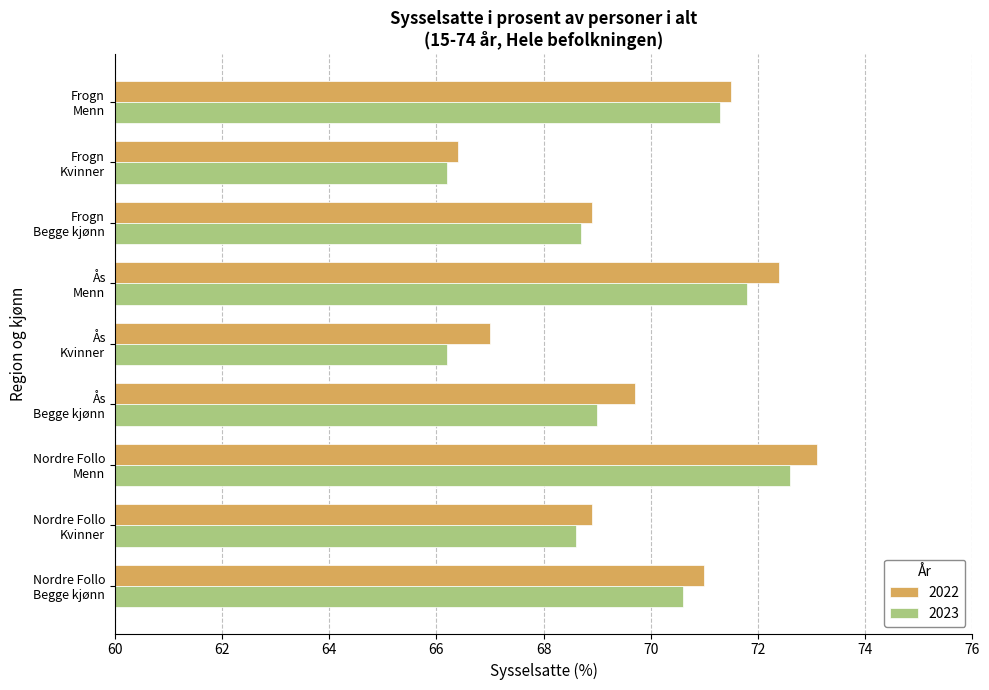

What is the maximum value shown in the chart?

73.1